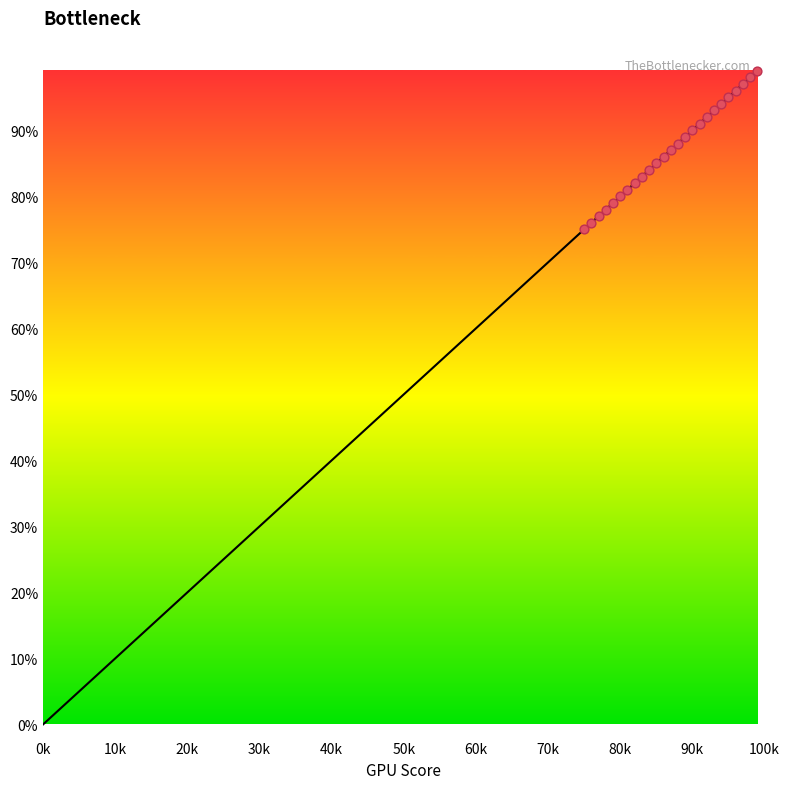

What is the range of Y values (max minus min)?

24